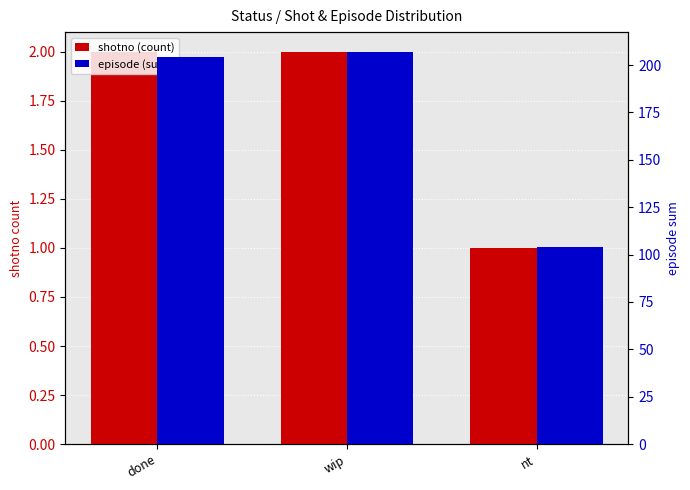

At nt, list the series in order from largest to smallest.

episode (sum), shotno (count)